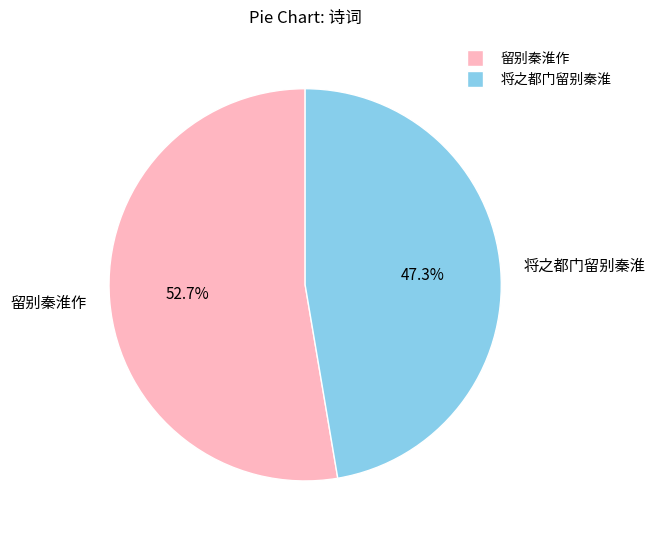

Between 将之都门留别秦淮 and 留别秦淮作, which is larger?

留别秦淮作